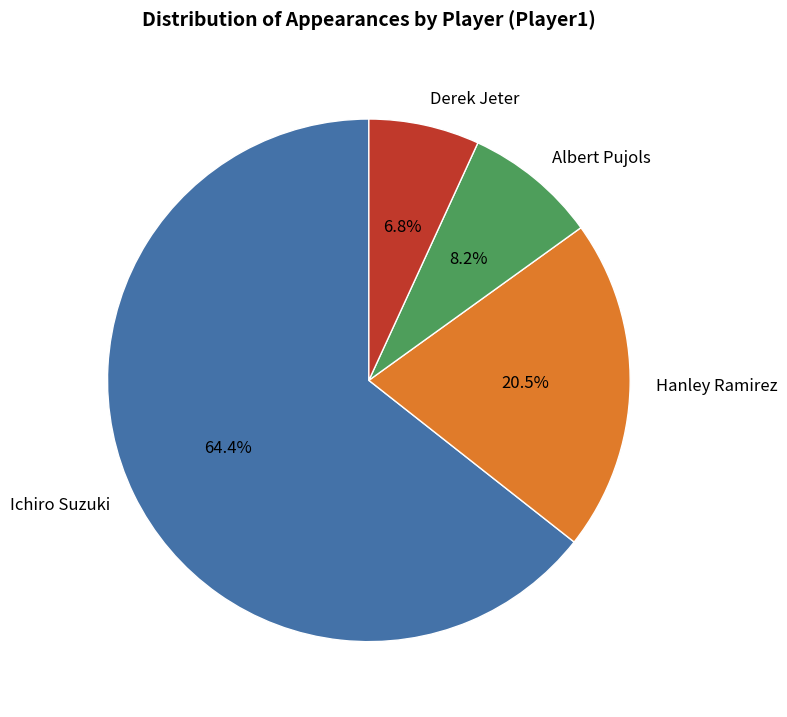

What is the majority slice?

Ichiro Suzuki